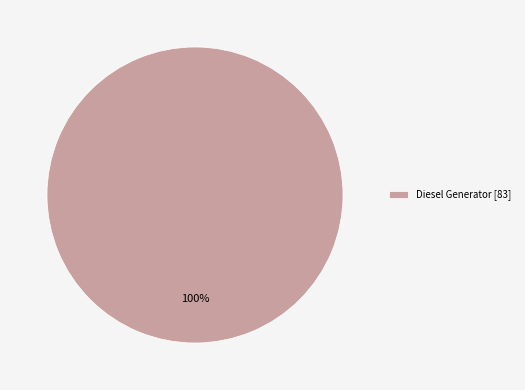

How many segments does this pie chart have?

1